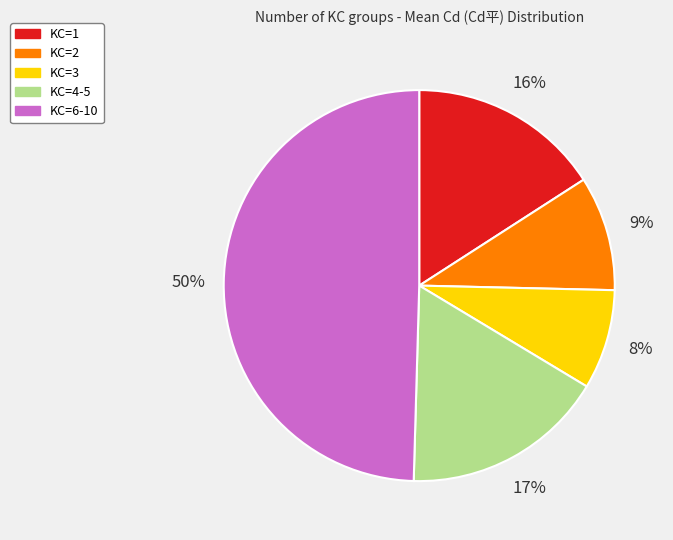

How many segments does this pie chart have?

5